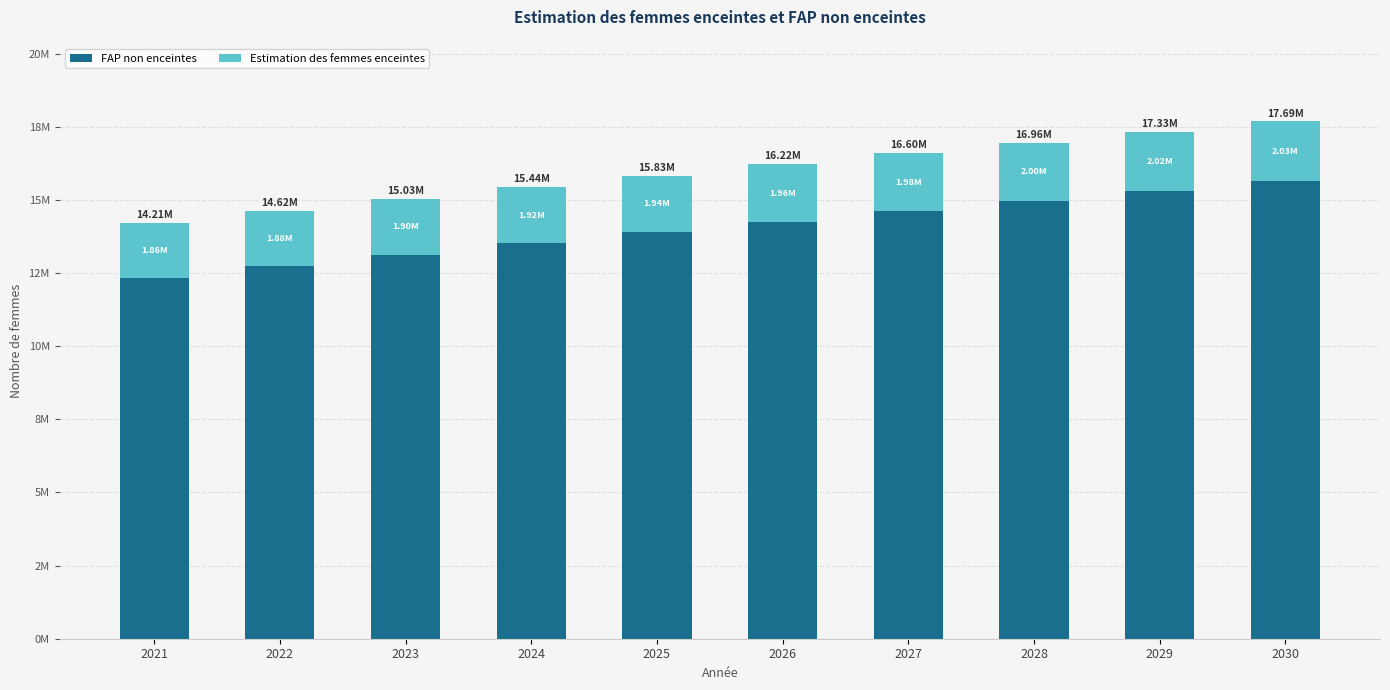

What are all the series names shown in the legend?

FAP non enceintes, Estimation des femmes enceintes